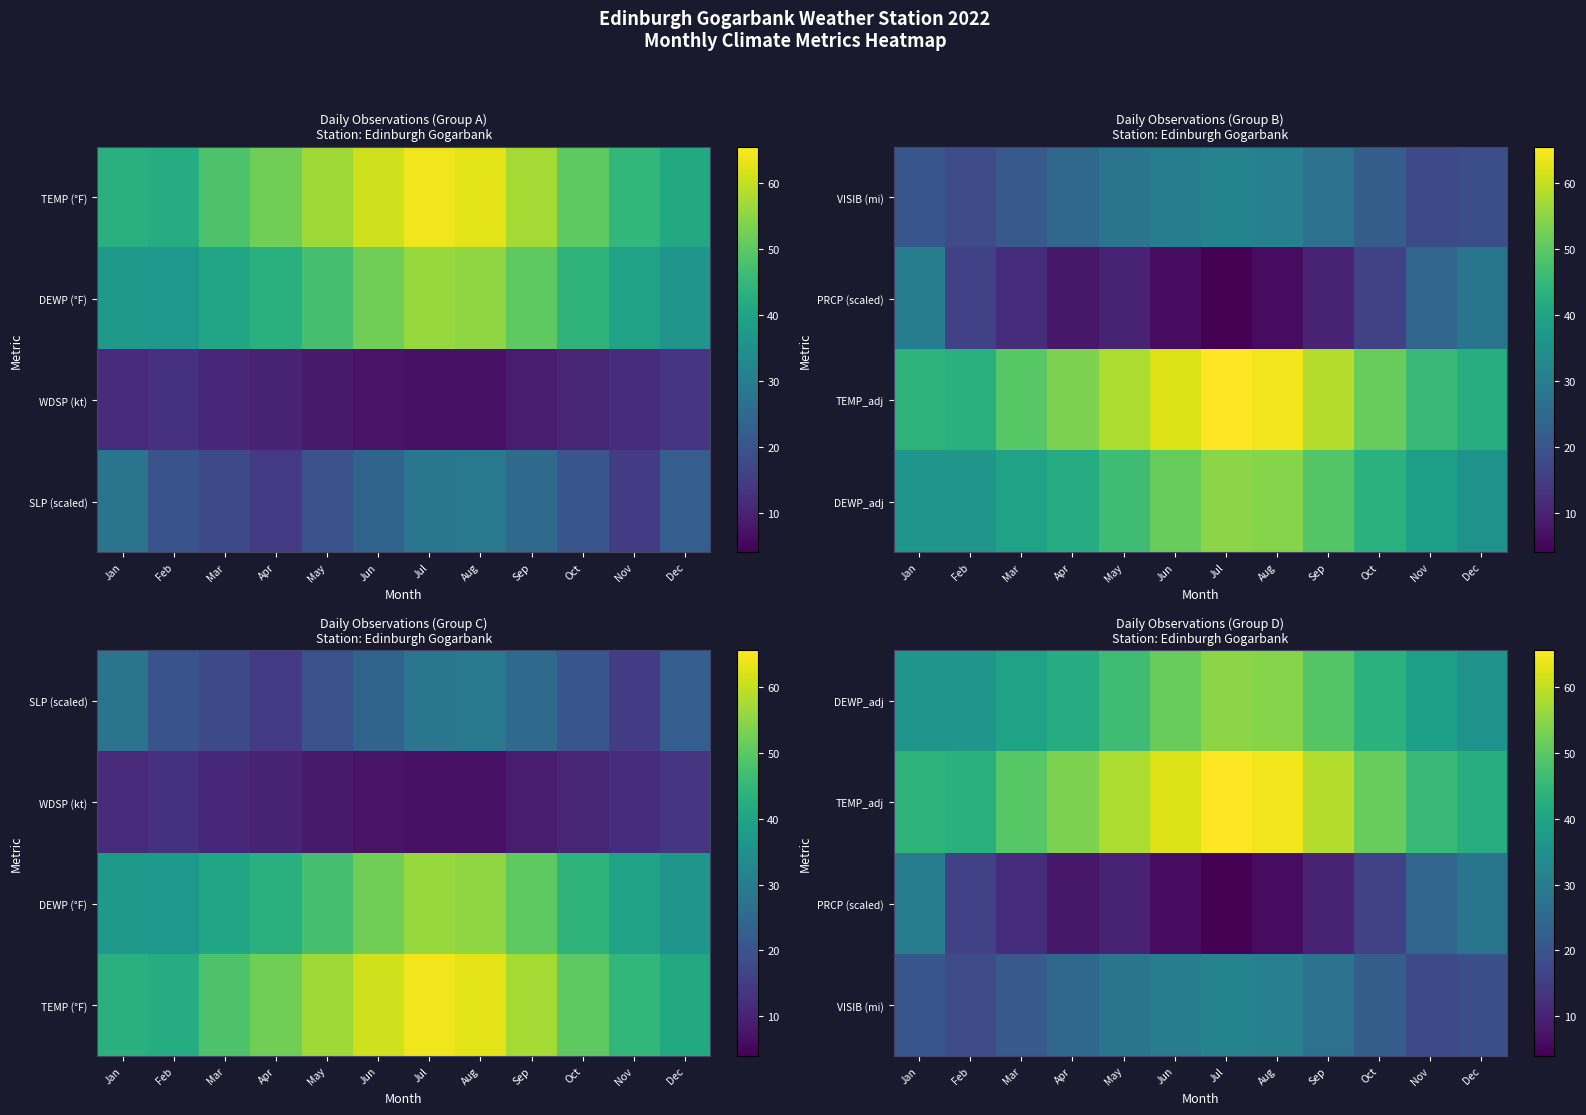

Between Jul and Feb, which is larger?

Jul